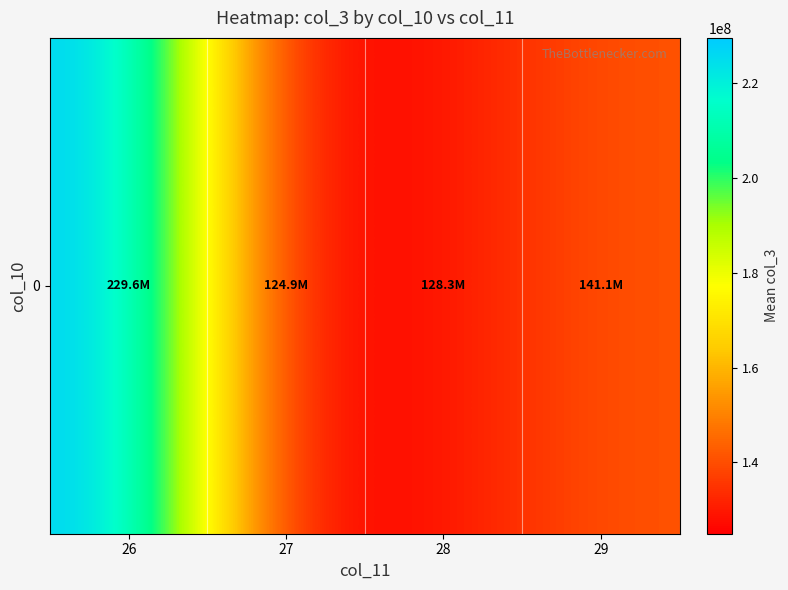

What is the sum of the values at 29 and 28?

269408808.0